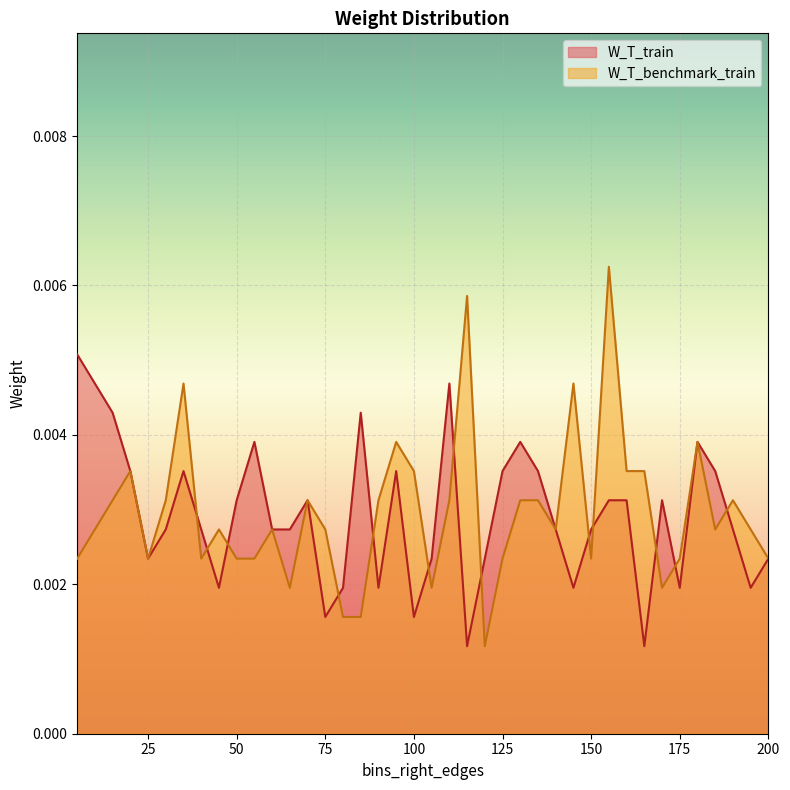

Count the number of categories in the chart.

40